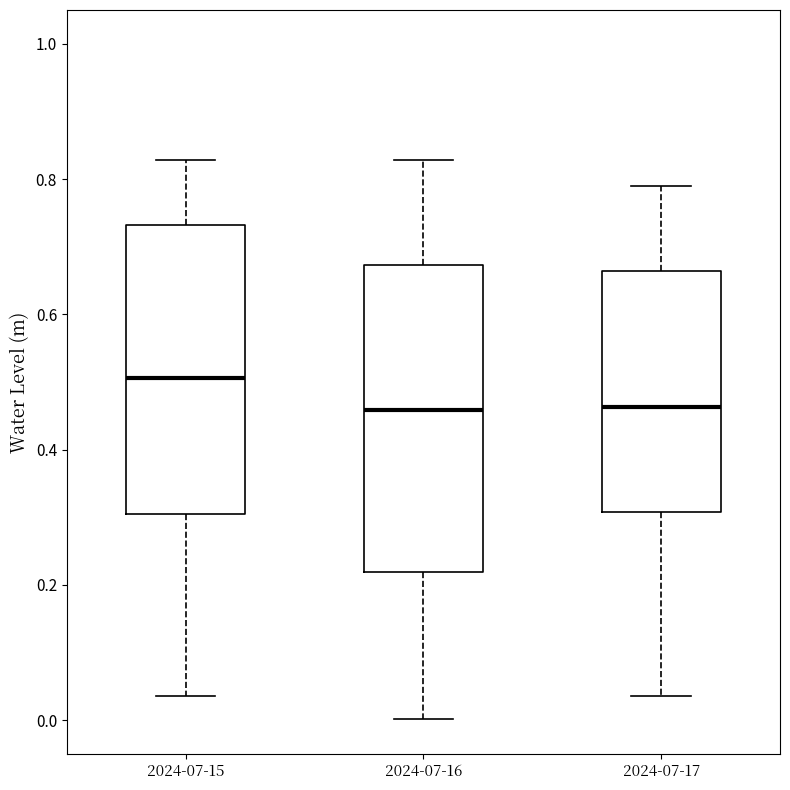

Reading left to right, transcribe this box plot: for each box, give where its median line is, the range the box spans, and where its two whiskers end, as read against the y-axis. The values are not printed on the chart, so give them approximately, as read against the axis.

2024-07-15: median 0.50, box 0.30 to 0.74, whiskers 0.04 to 0.82
2024-07-16: median 0.46, box 0.22 to 0.68, whiskers 0.00 to 0.82
2024-07-17: median 0.46, box 0.30 to 0.66, whiskers 0.04 to 0.78